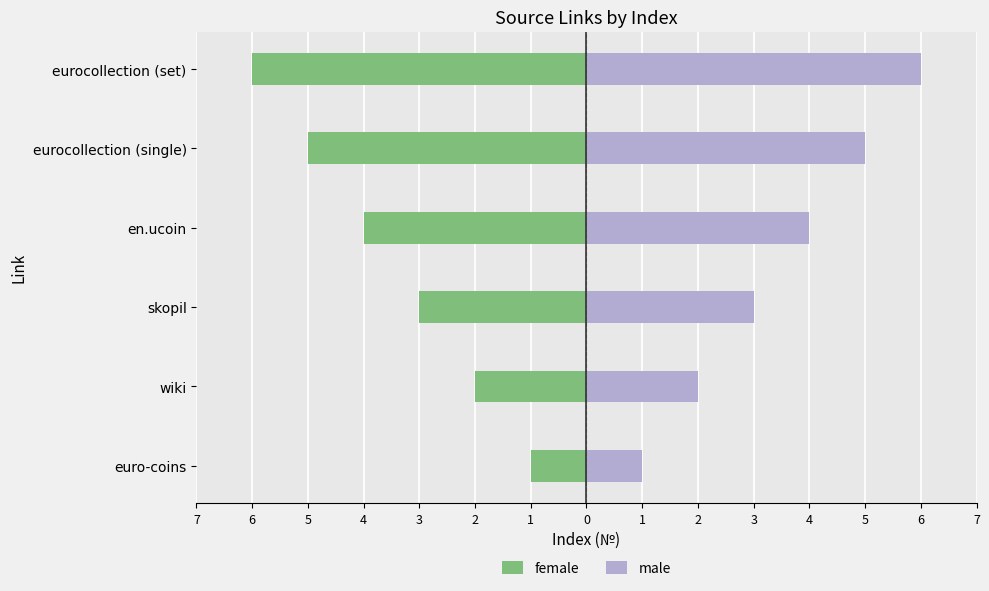

Rank the series by their maximum value, from highest to lowest.

male, female